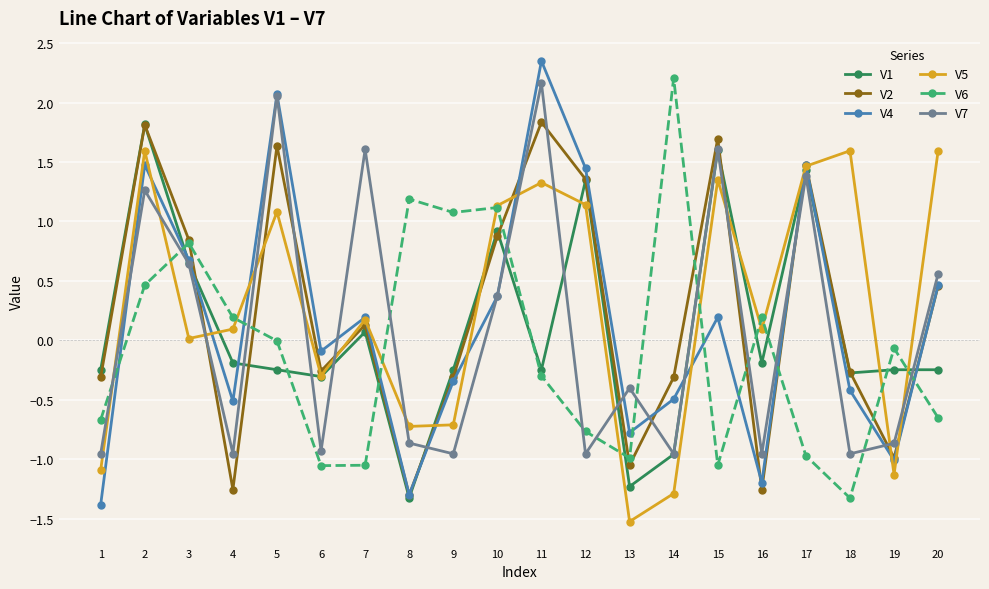

Which series has the largest range (max minus min)?

V4